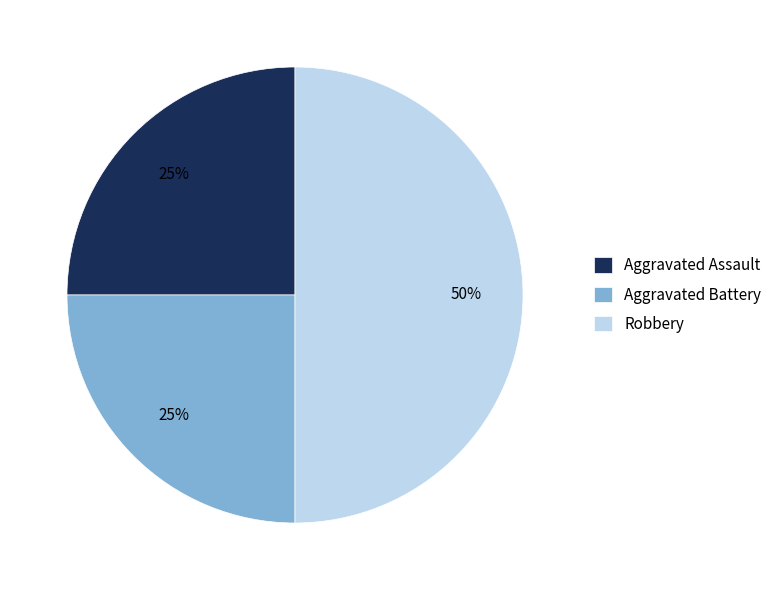

What is the ratio of the value at Aggravated Battery to the value at Aggravated Assault?

1.0